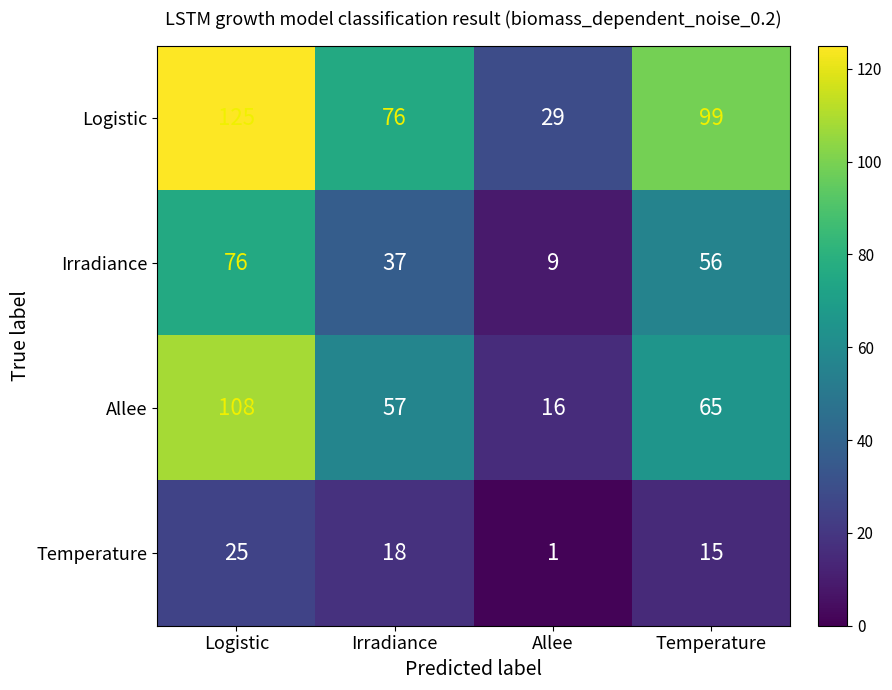

Reading right to left, transcribe all the data shown in this chart.

Logistic: Temperature=99	Allee=29	Irradiance=76	Logistic=125
Irradiance: Temperature=56	Allee=9	Irradiance=37	Logistic=76
Allee: Temperature=65	Allee=16	Irradiance=57	Logistic=108
Temperature: Temperature=15	Allee=1	Irradiance=18	Logistic=25